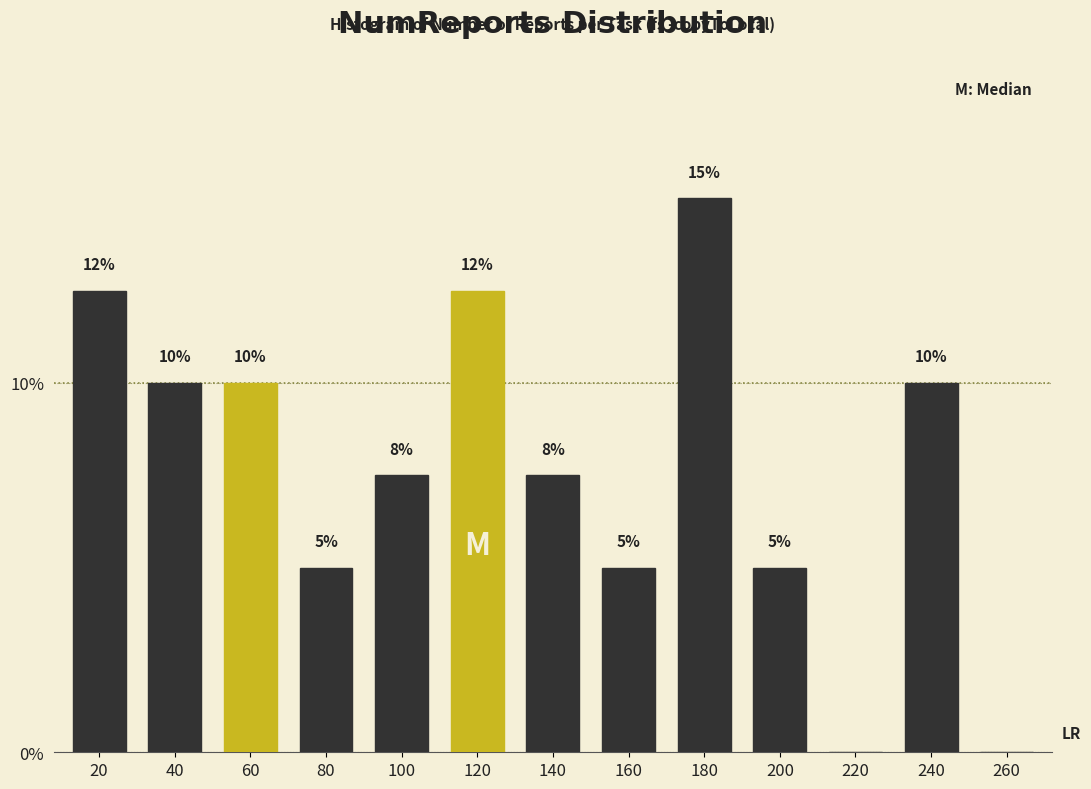

What is the ratio of the value at 200 to the value at 20?

0.4